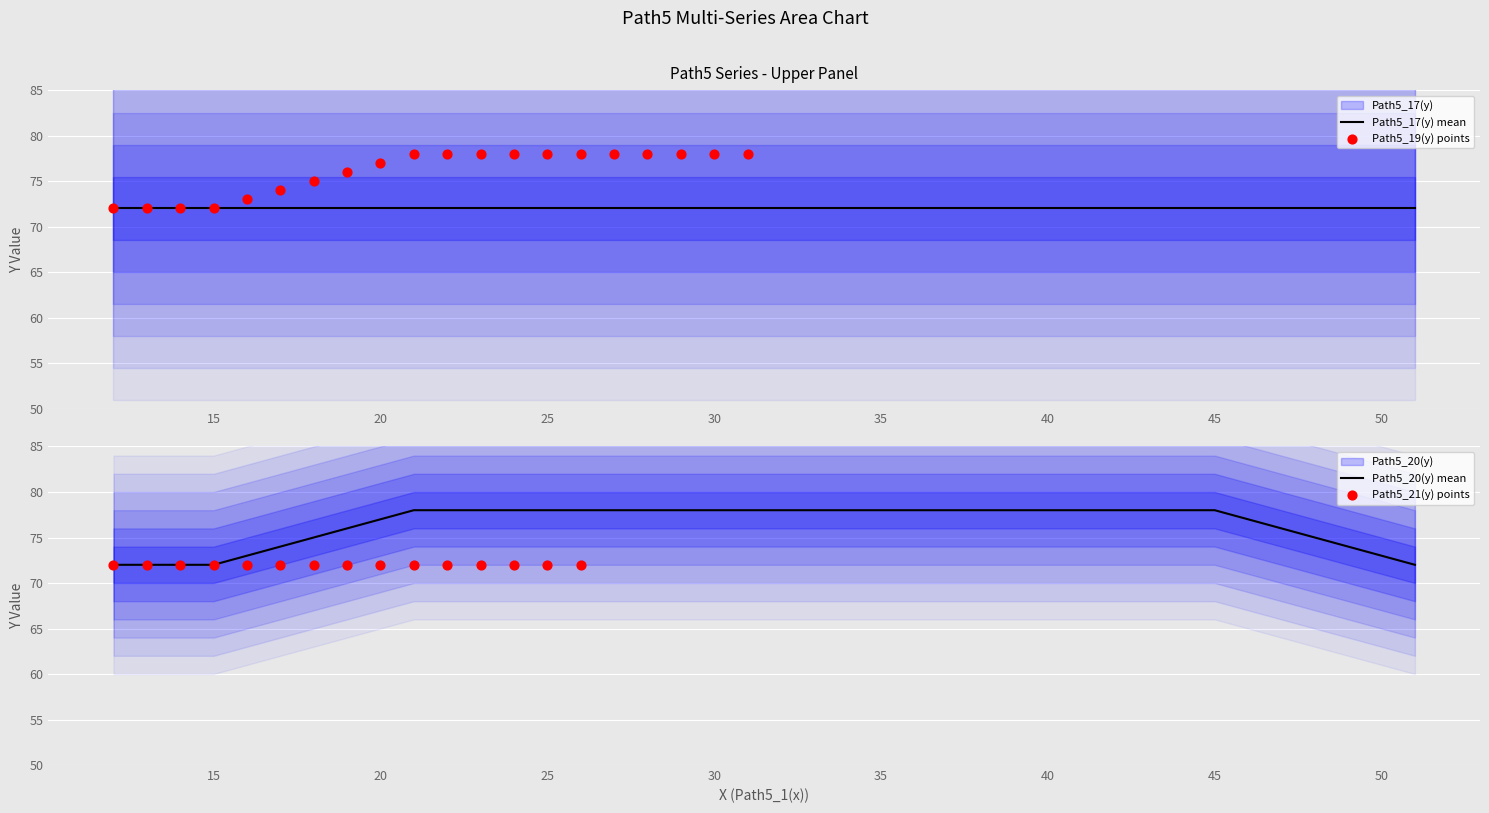

True or false: Path5_20(y) mean has a value of 31 at 30.

False